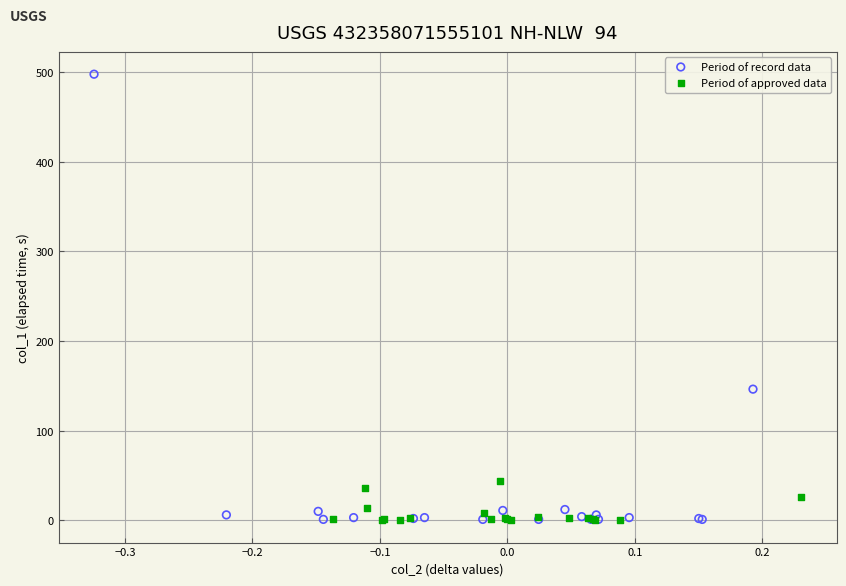

Which series contains the highest Y value?

Period of record data